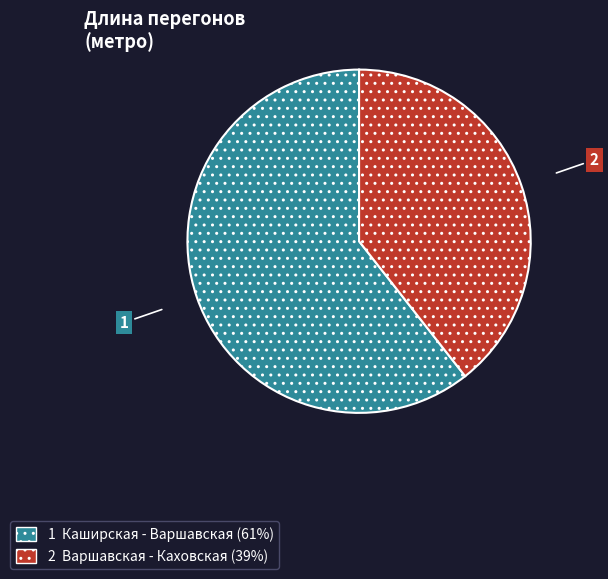

Does any single category account for the majority?

Yes